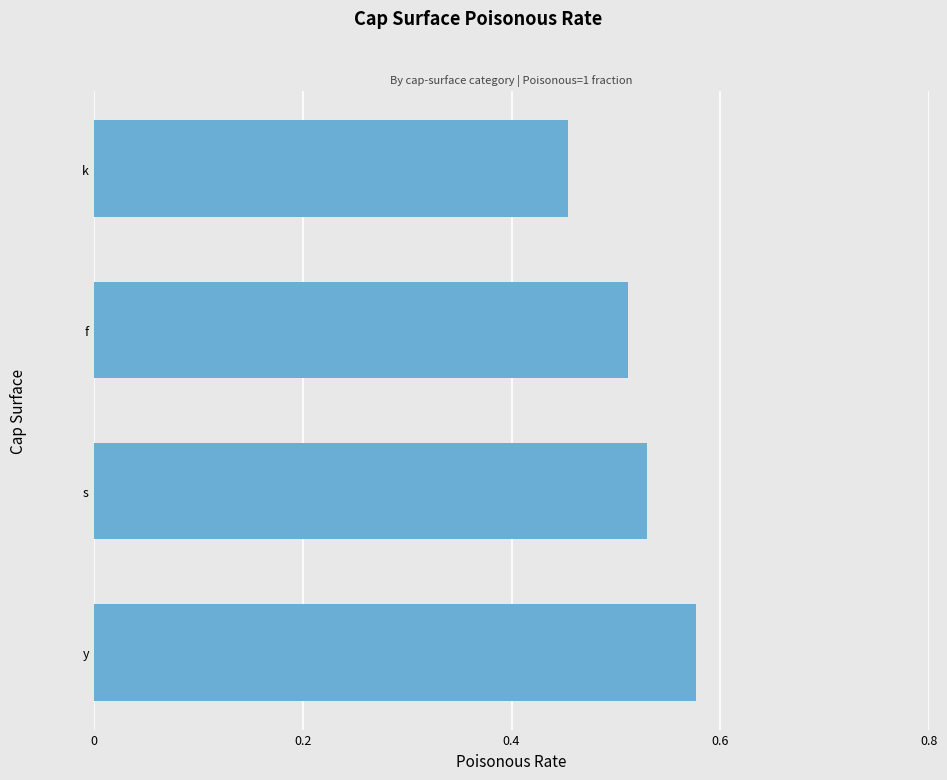

Is it true that the value at y is 0.8?

False